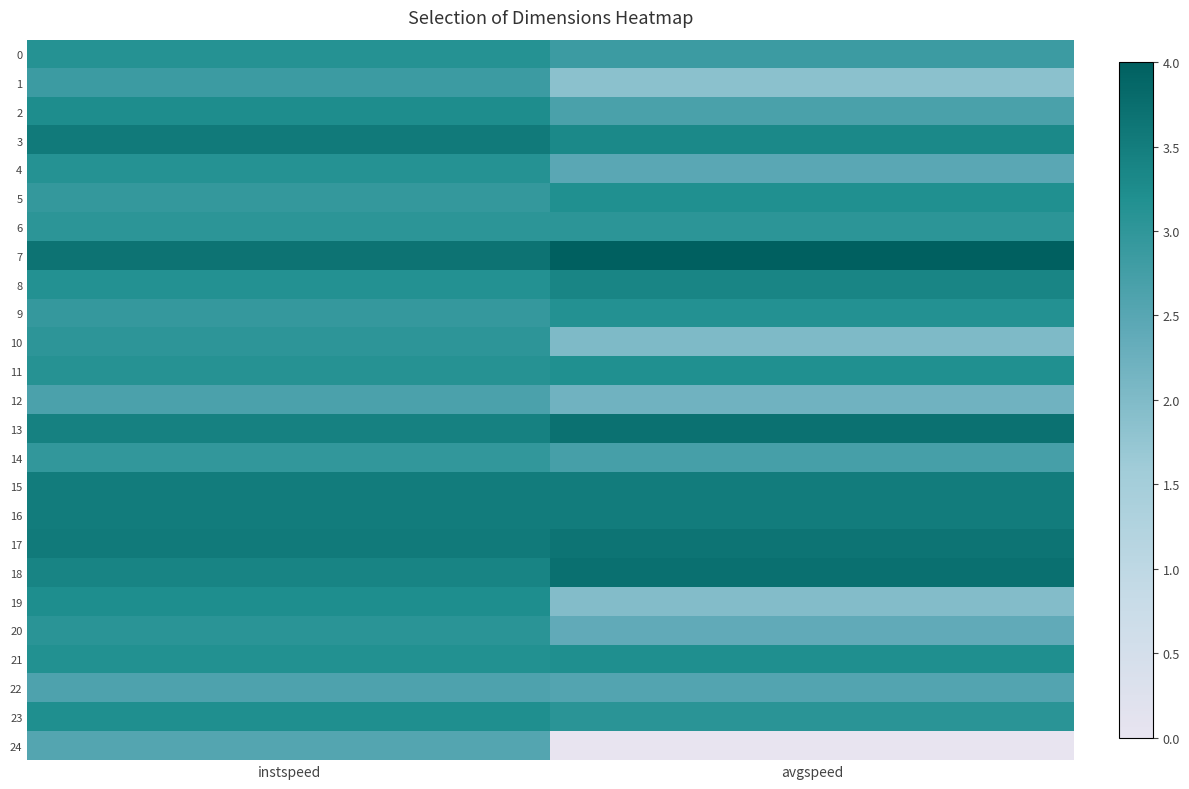

List the series in order of their peak value, lowest first.

24, 22, 12, 1, 14, 10, 6, 20, 4, 0, 9, 11, 5, 23, 21, 19, 2, 8, 15, 16, 3, 17, 13, 18, 7